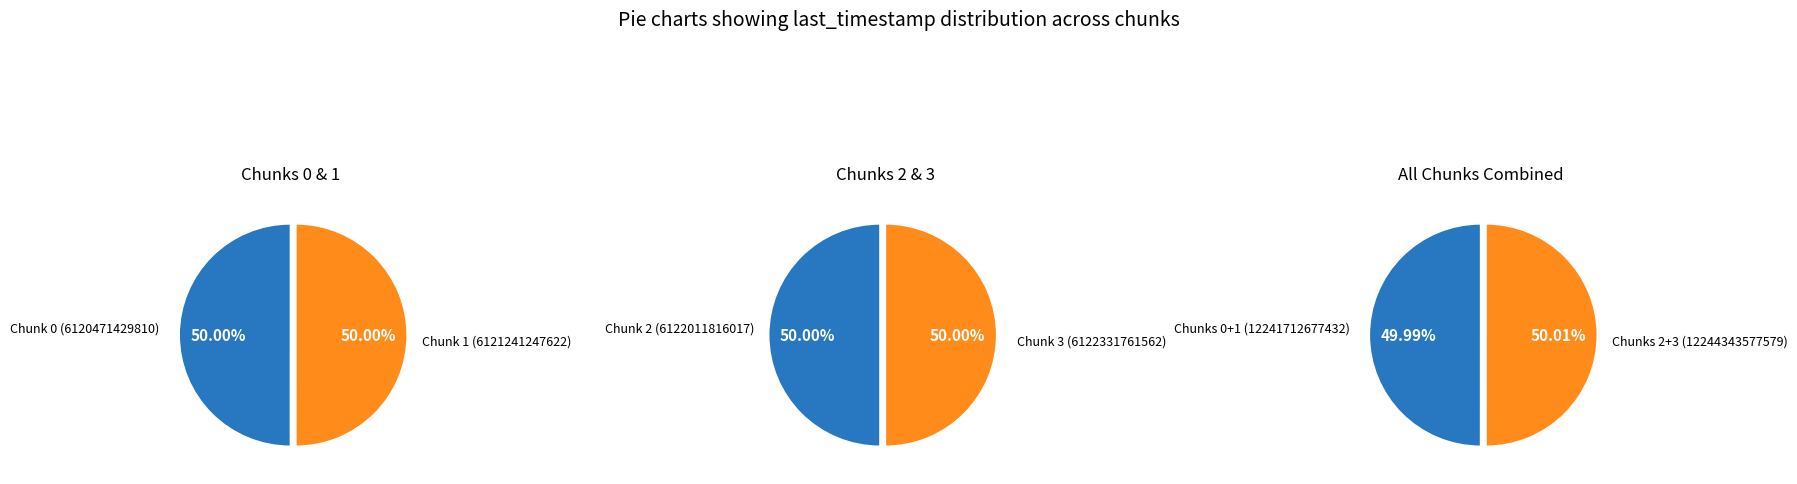

Rank the categories by value from highest to lowest.

Chunk 3, Chunk 2, Chunk 1, Chunk 0